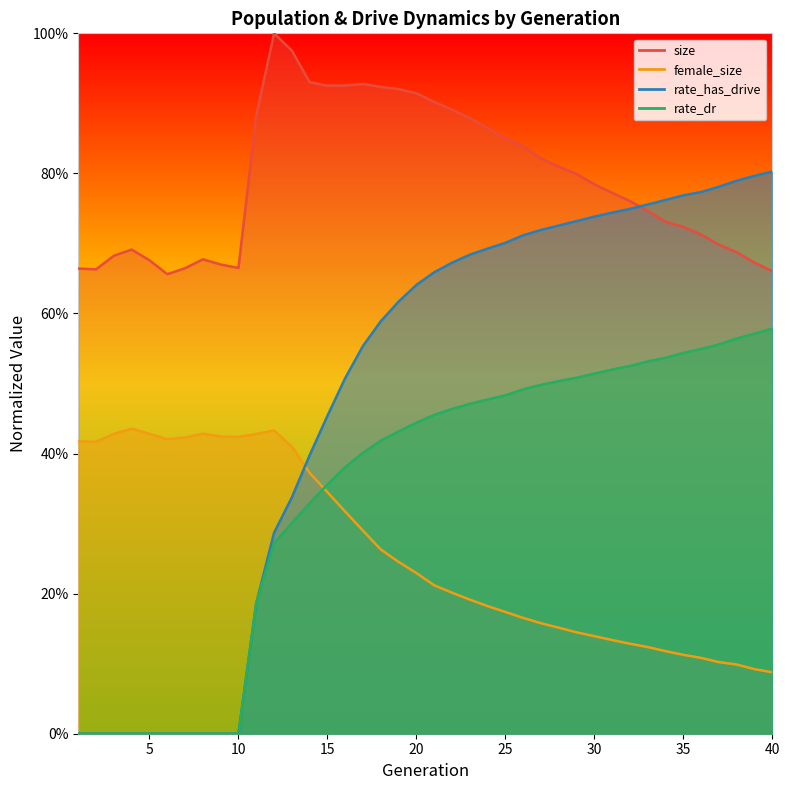

Which series changed the most between 21 and 24?

size